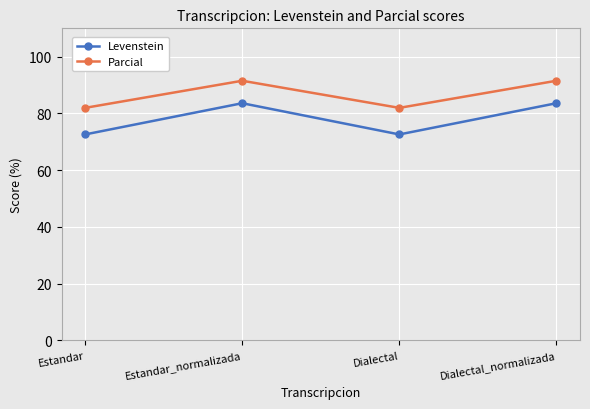

How many lines are shown in the chart?

2